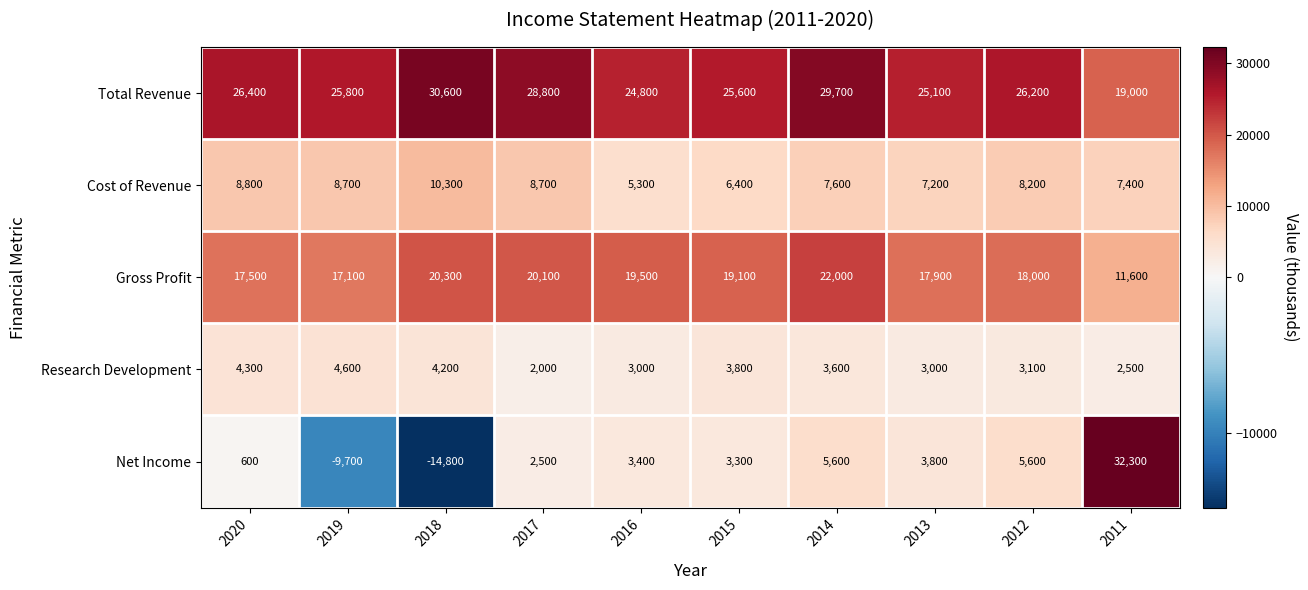

What is the average value of the Net Income series?

3260